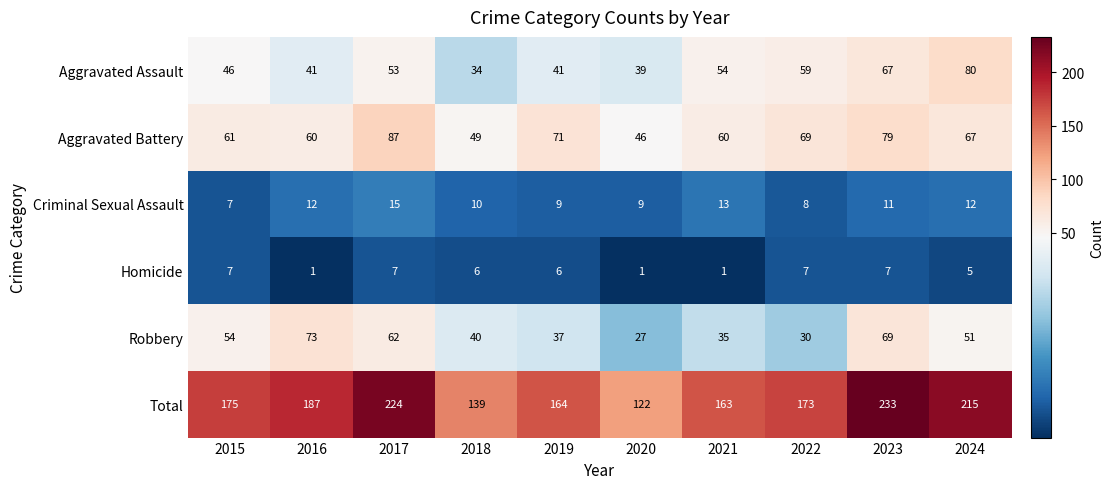

Is the value of Robbery at 2018 greater than the value of Criminal Sexual Assault at 2022?

Yes